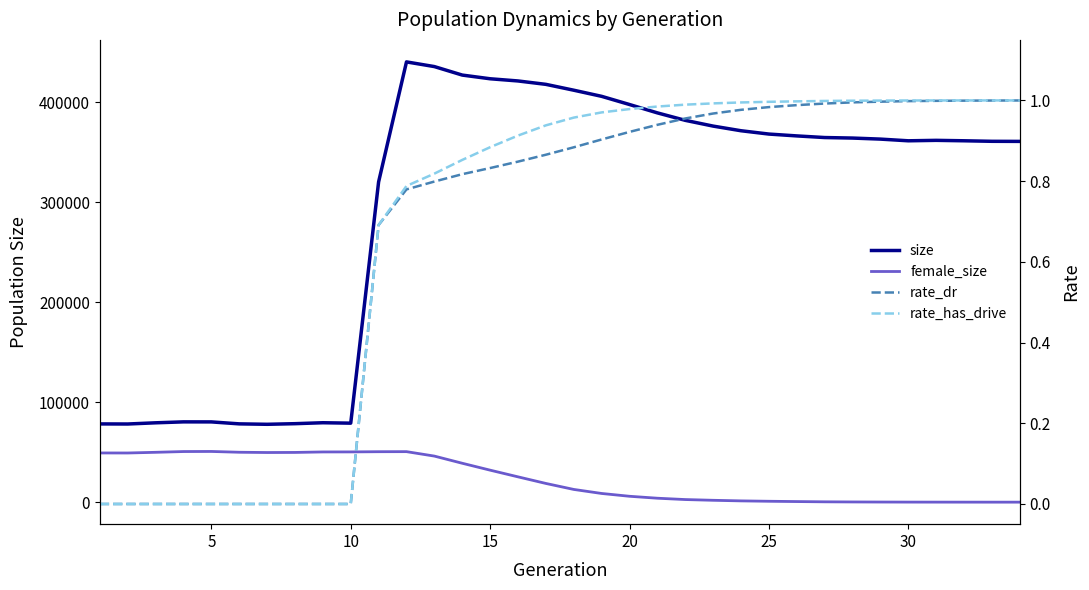

True or false: size and rate_has_drive cross at least once.

False